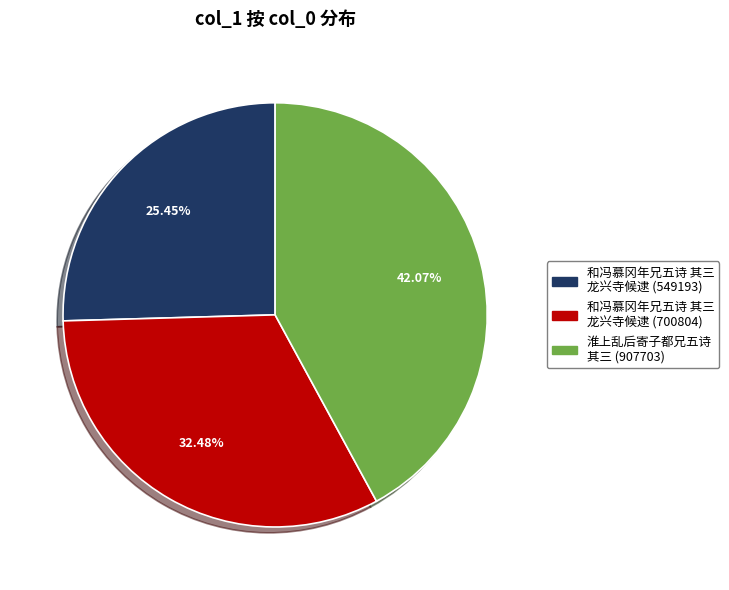

Is there a majority slice in this chart?

No